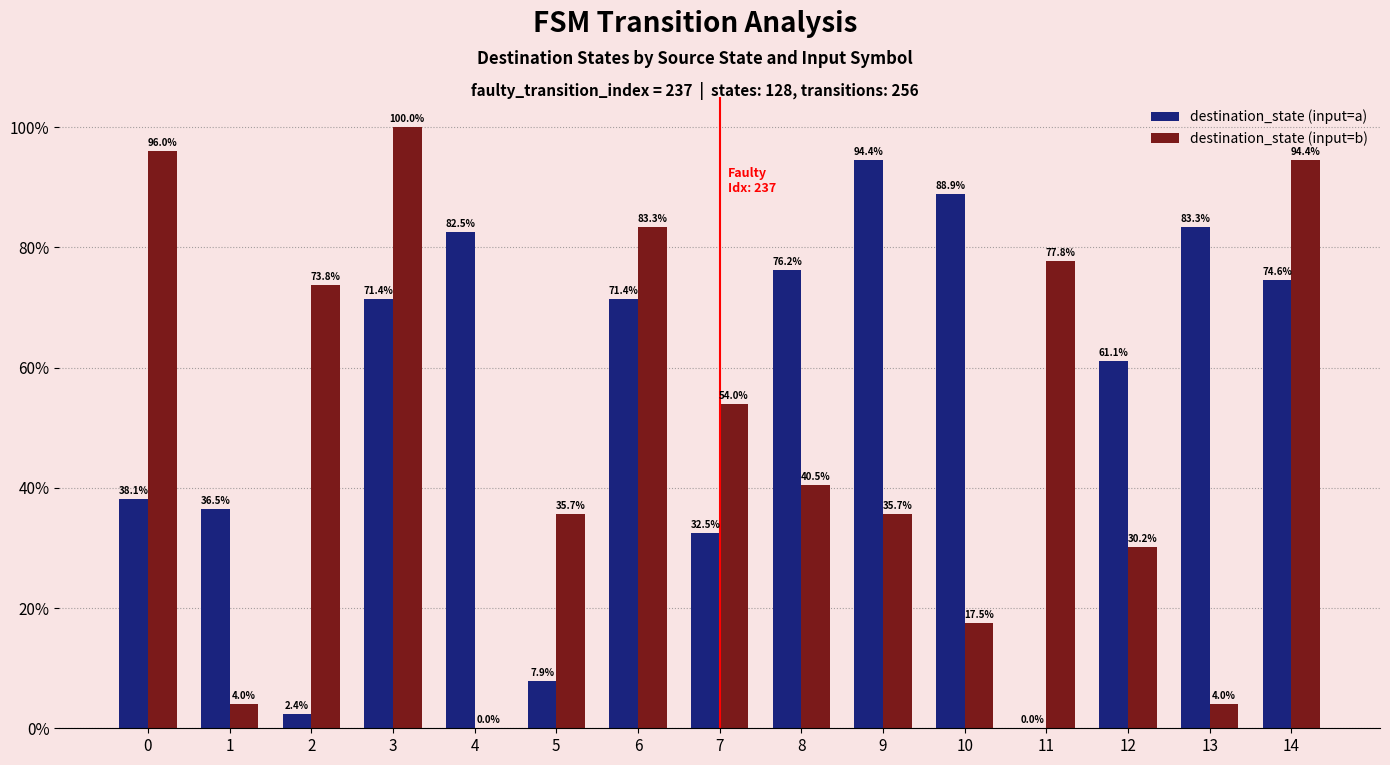

What value does the destination_state (input=b) series have at 2?

73.8